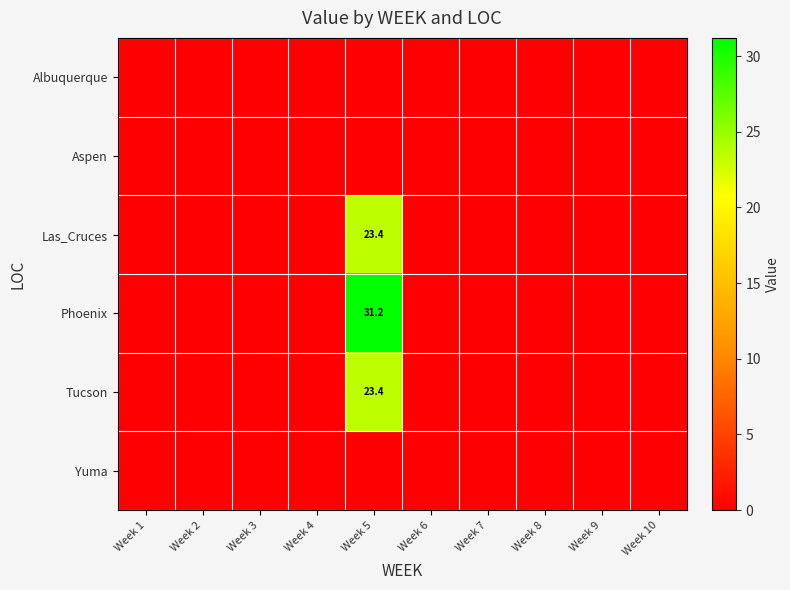

At how many categories does at least one series exceed 9?

1